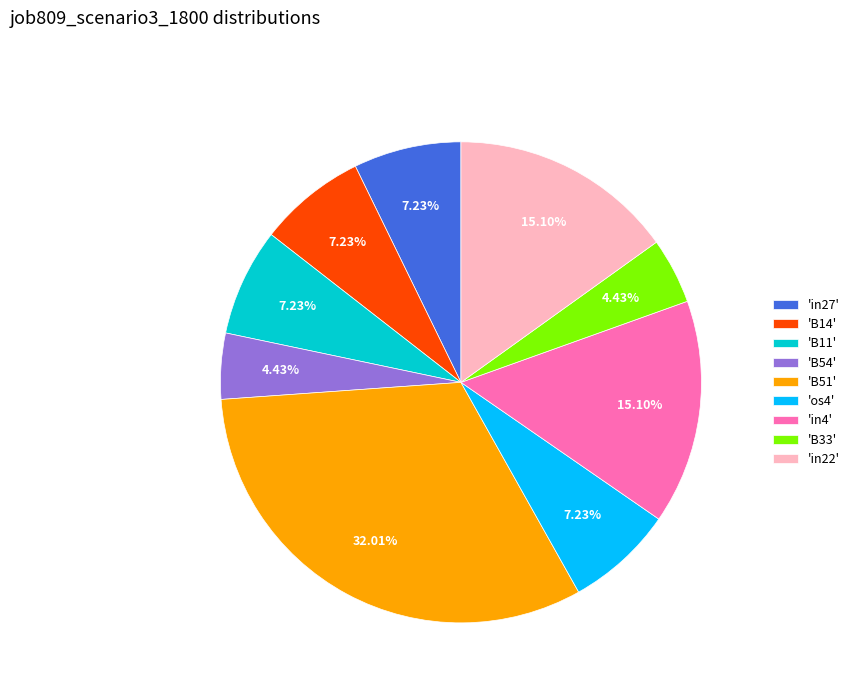

Is there any slice that represents more than half of the pie?

No